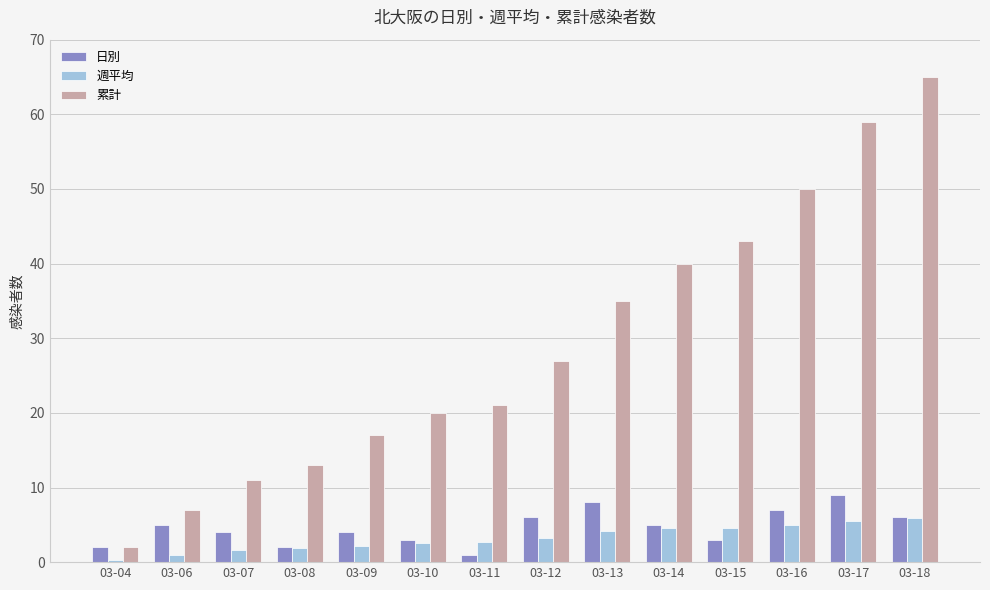

At which category does the chart reach its peak across all series?

03-18